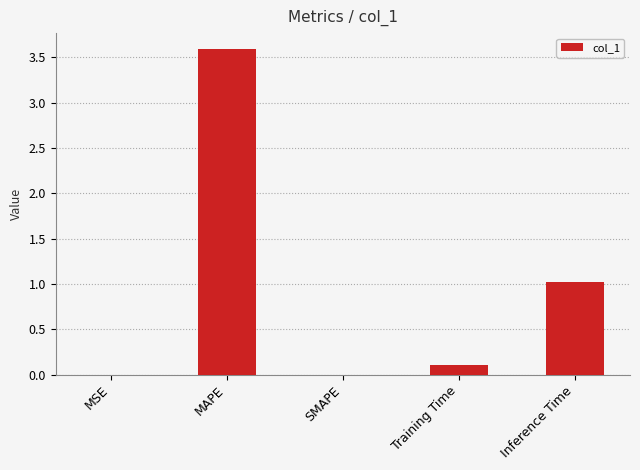

Is it true that the value at MSE is 0.0?

True